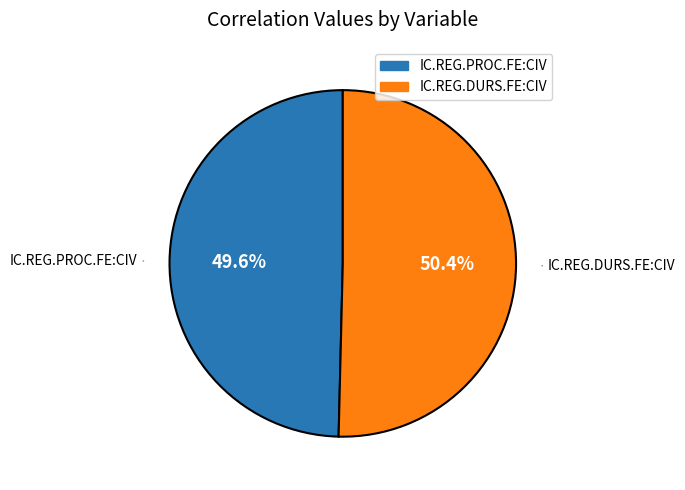

Is there any slice that represents more than half of the pie?

Yes